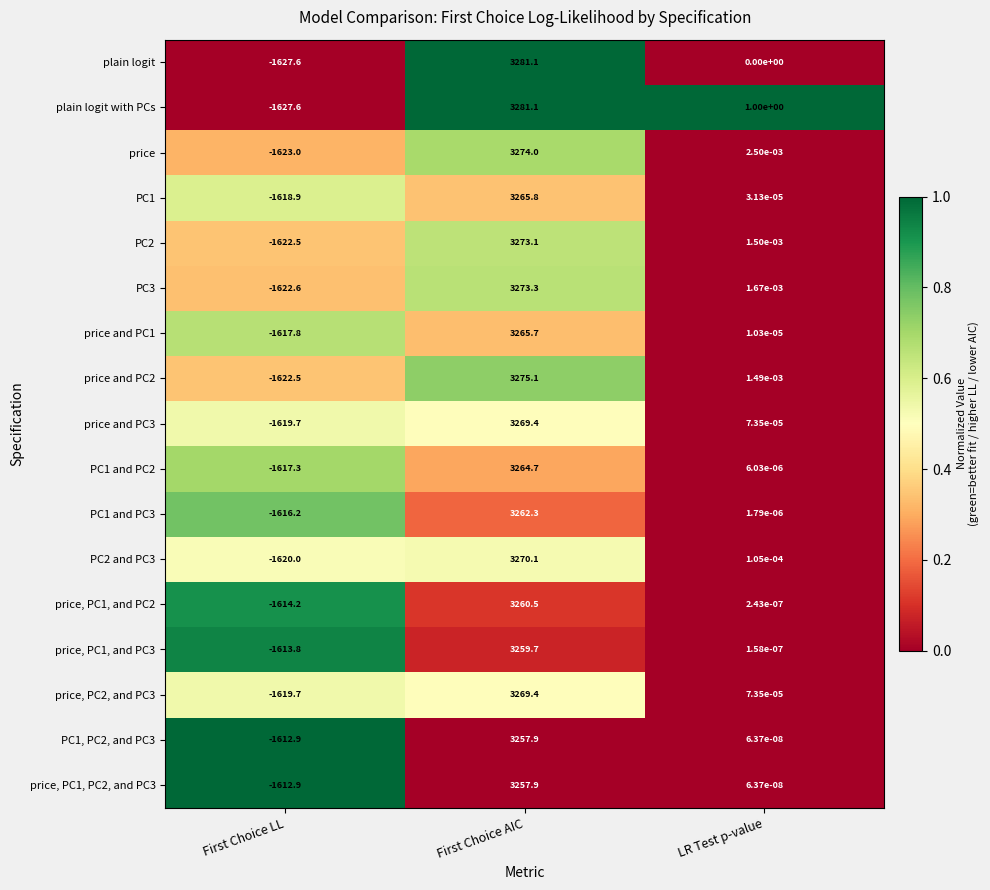

At how many categories does at least one series exceed 0?

2